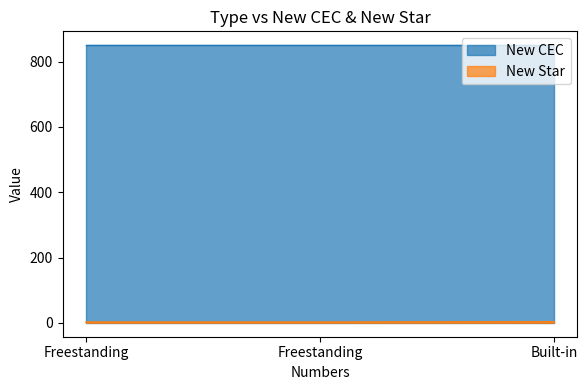

At which category does the chart reach its peak across all series?

Built-in